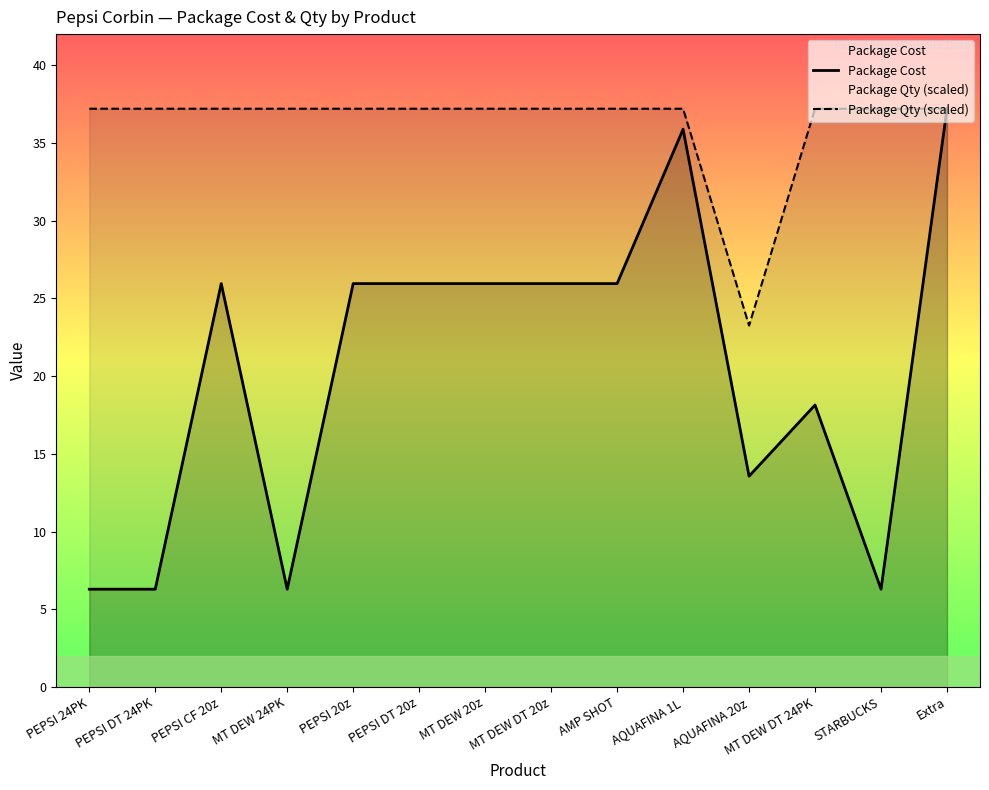

What are all the series names shown in the legend?

Package Cost, Package Qty (scaled)